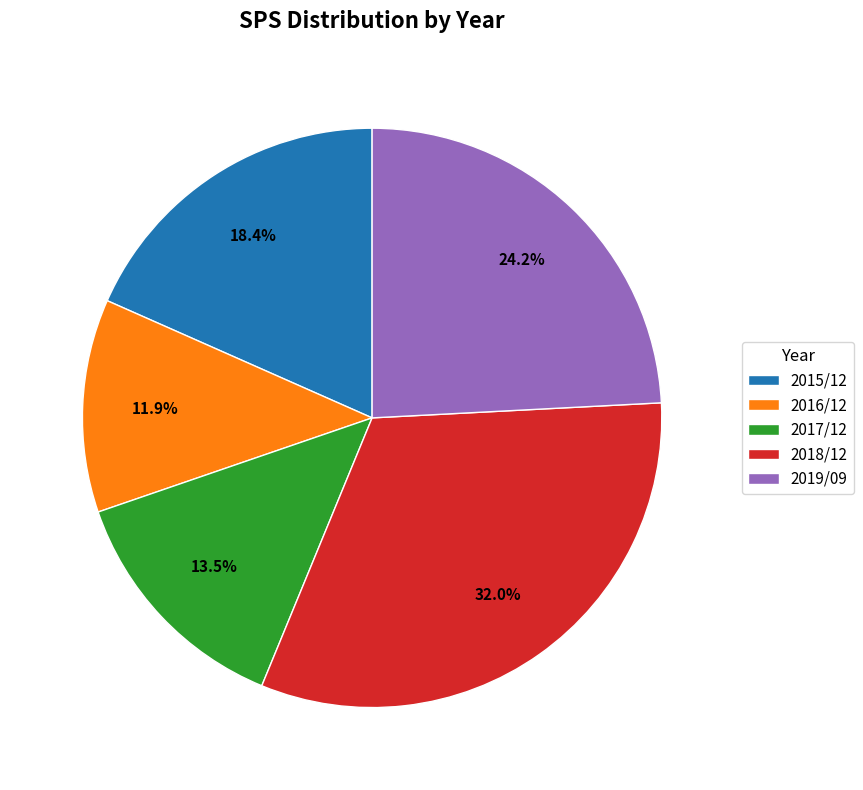

To the nearest percent, what is the difference between the 2016/12 and 2019/09 slice percentages?

12%